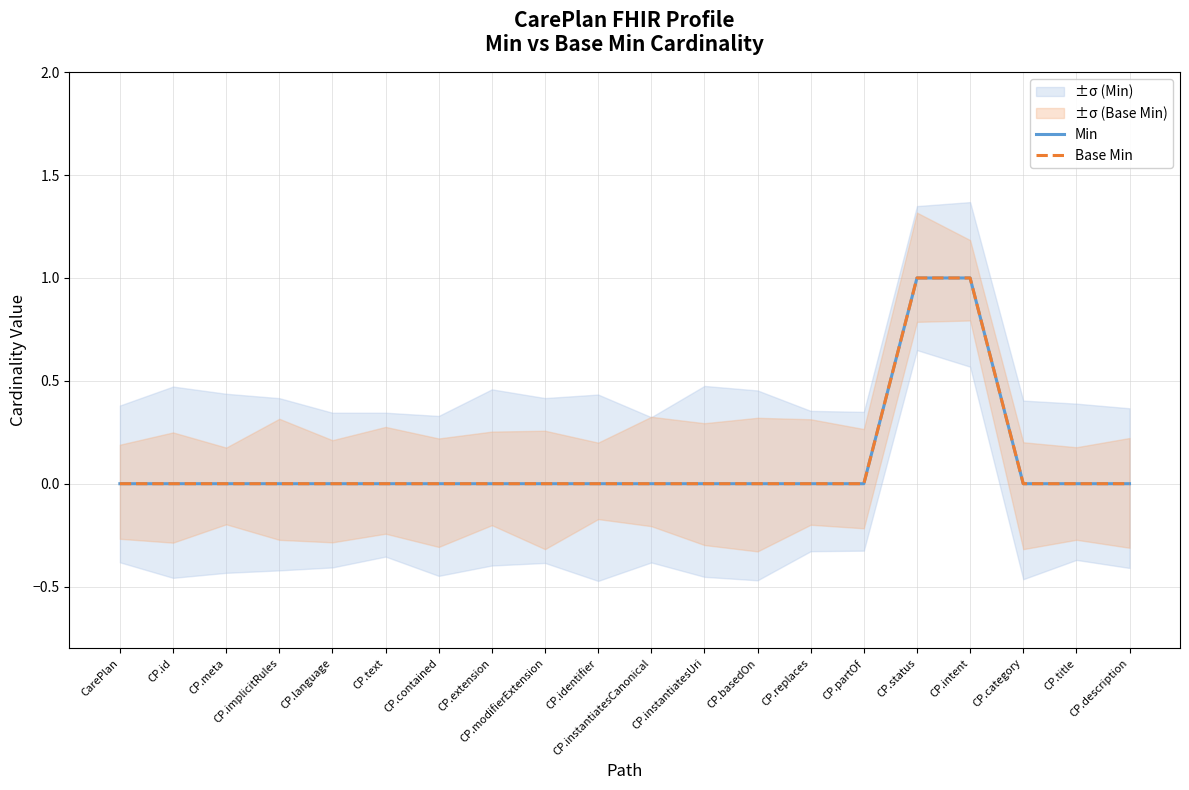

Is the value of Base Min at CP.contained greater than the value of Min at CP.replaces?

No